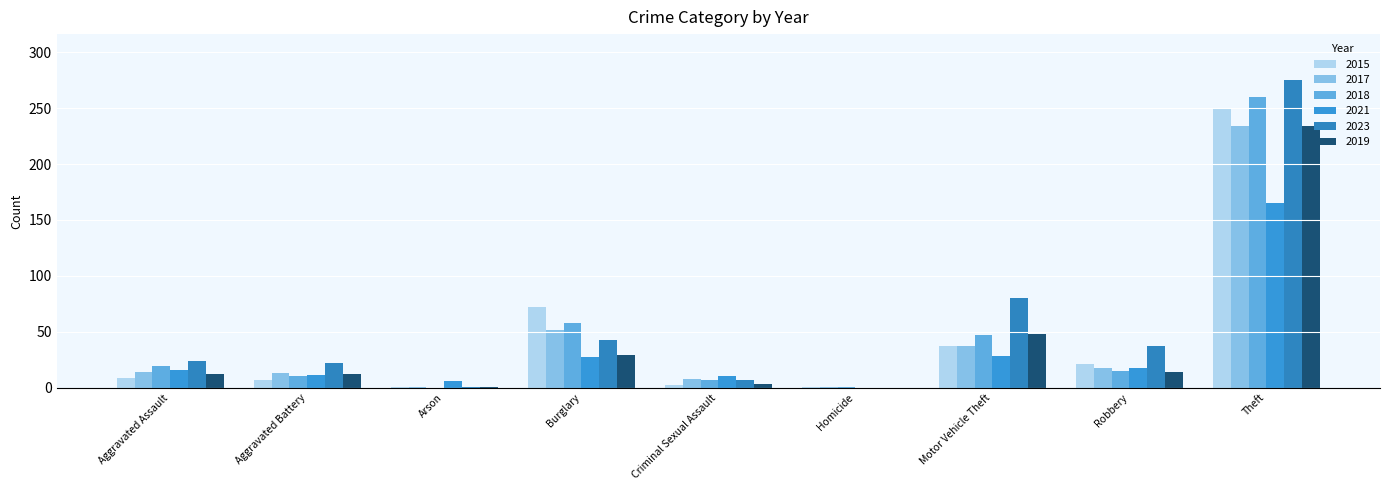

What are all the series names shown in the legend?

2015, 2017, 2018, 2021, 2023, 2019